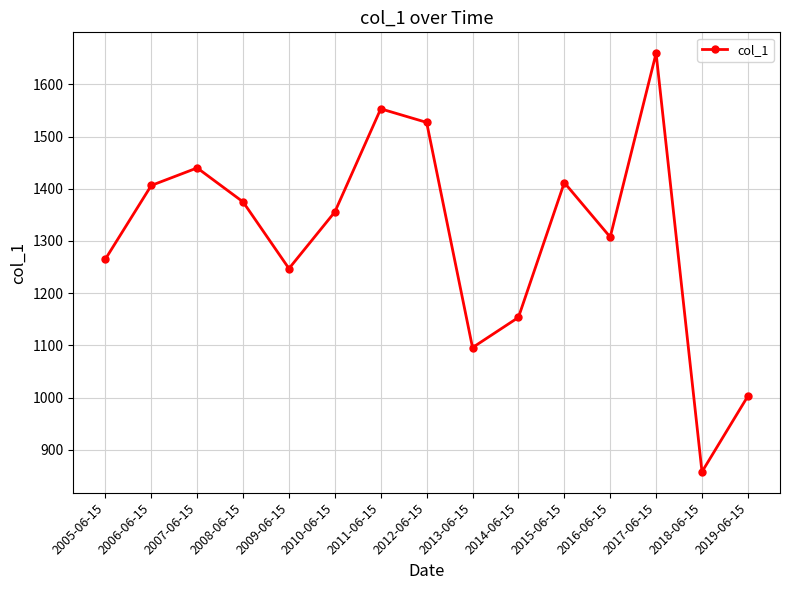

Reading left to right, transcribe all the data shown in this chart.

1265.3	1406.4	1440.0	1374.8	1247.2	1355.7	1553.2	1527.2	1095.8	1153.6	1411.8	1307.5	1659.7	857.7	1002.8